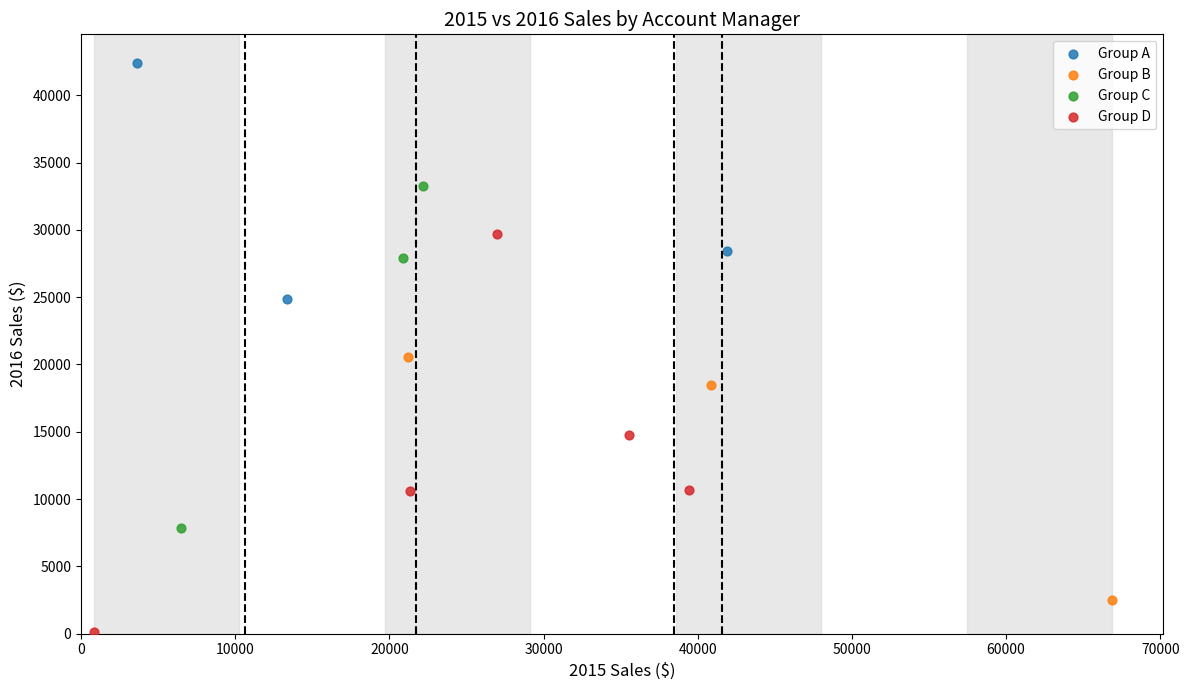

Which series has the widest spread of Y values?

Group D